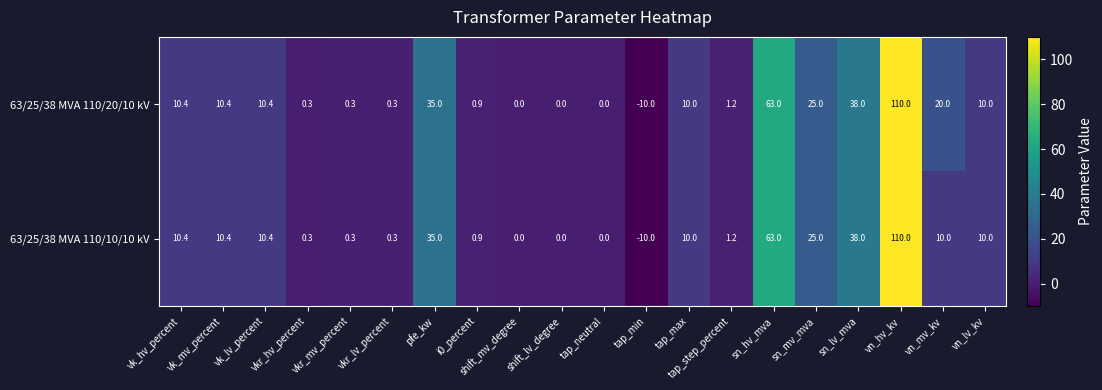

How many categories are shown in the chart?

20